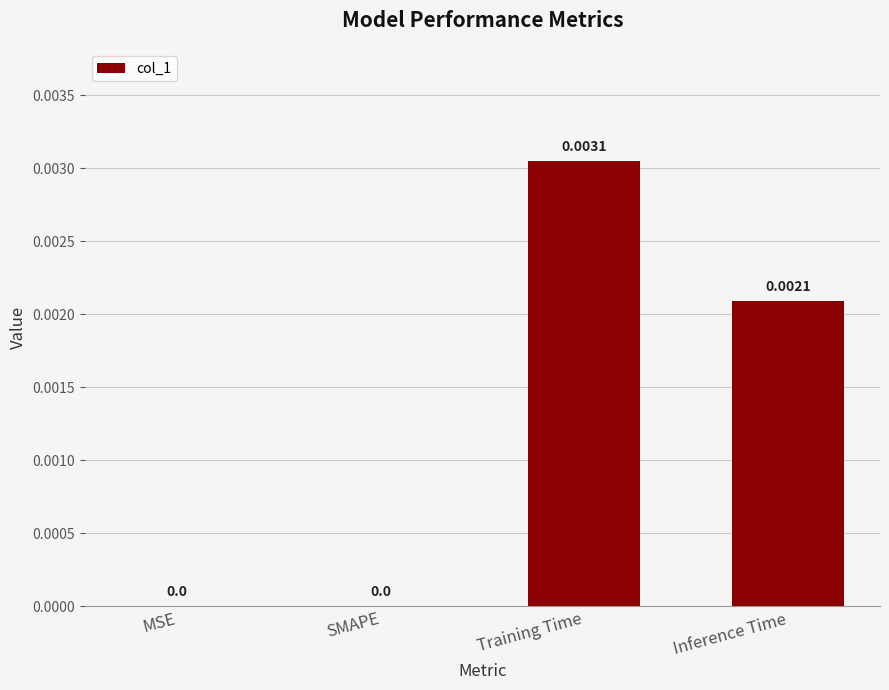

Which category has the highest value across all series?

Training Time